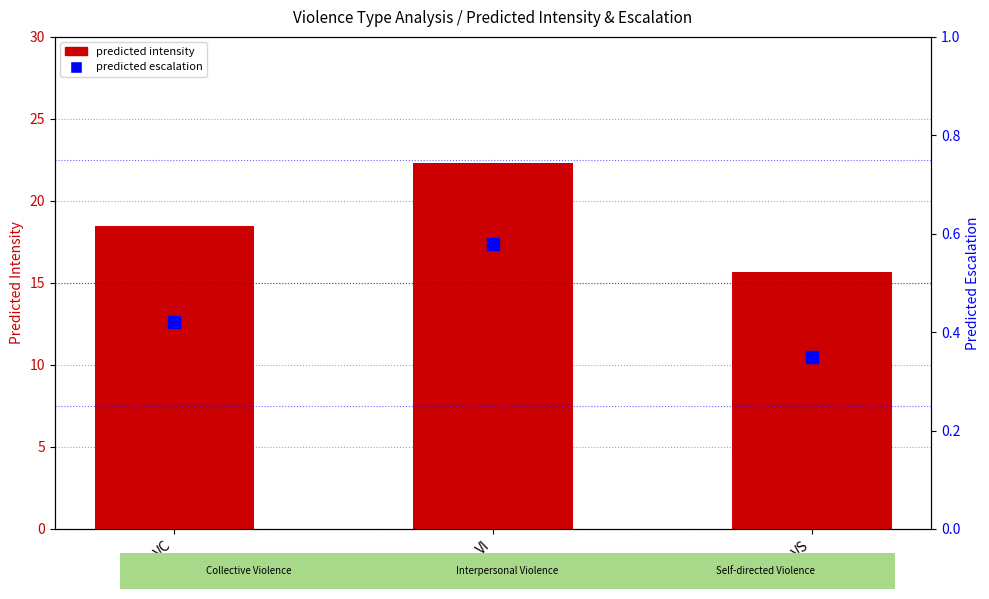

Which series reaches the minimum Y coordinate?

predicted escalation